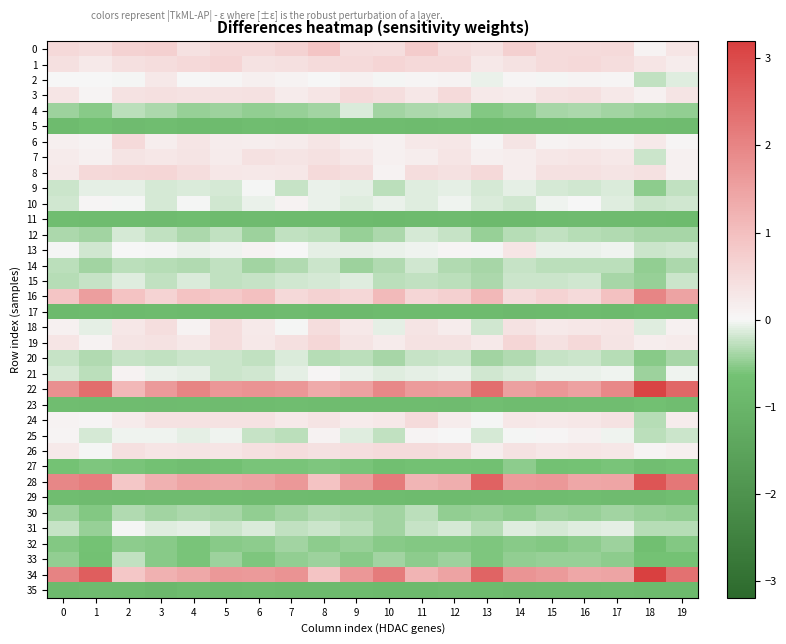

What is the maximum value shown in the chart?

3.2